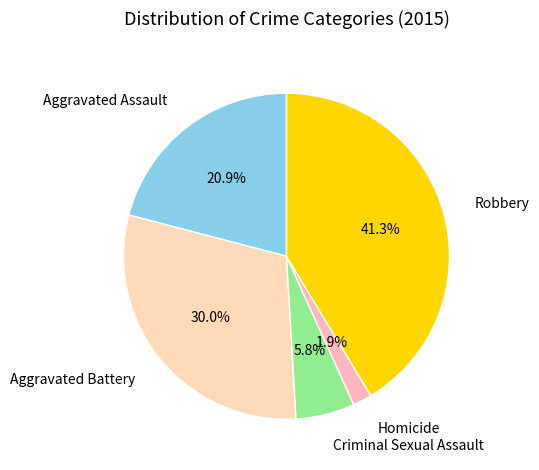

How many slices are in this pie chart?

5